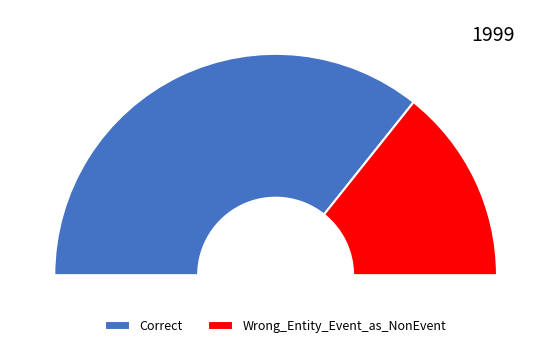

True or false: Correct accounts for 59% of the total.

False